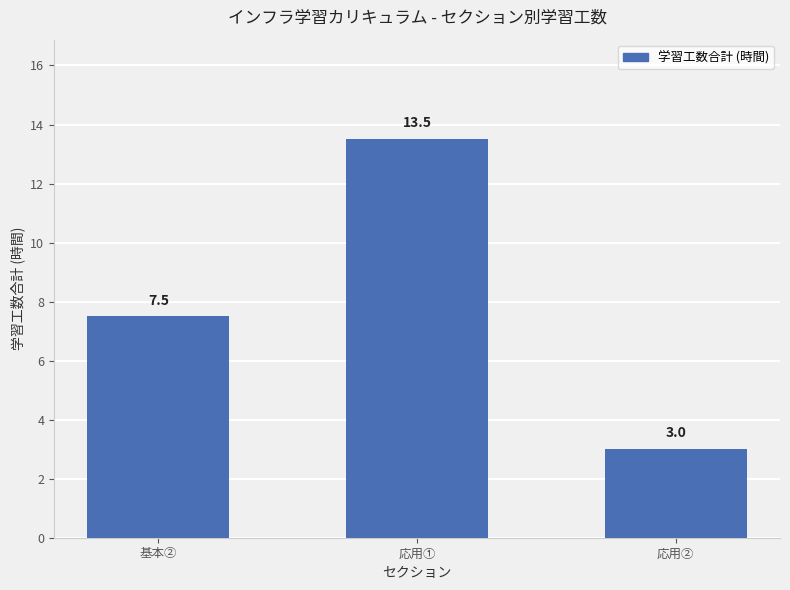

List the labels in order of value, smallest first.

応用②, 基本②, 応用①